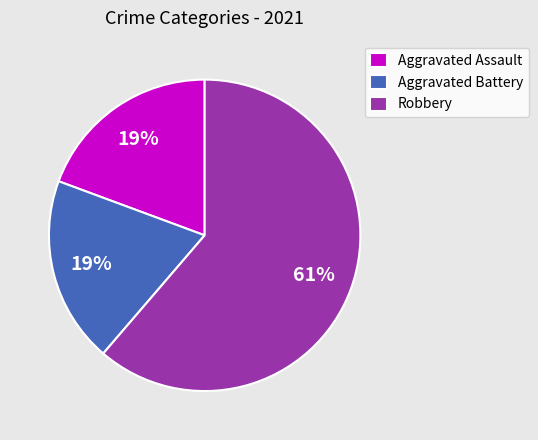

Which has a higher value, Aggravated Assault or Robbery?

Robbery